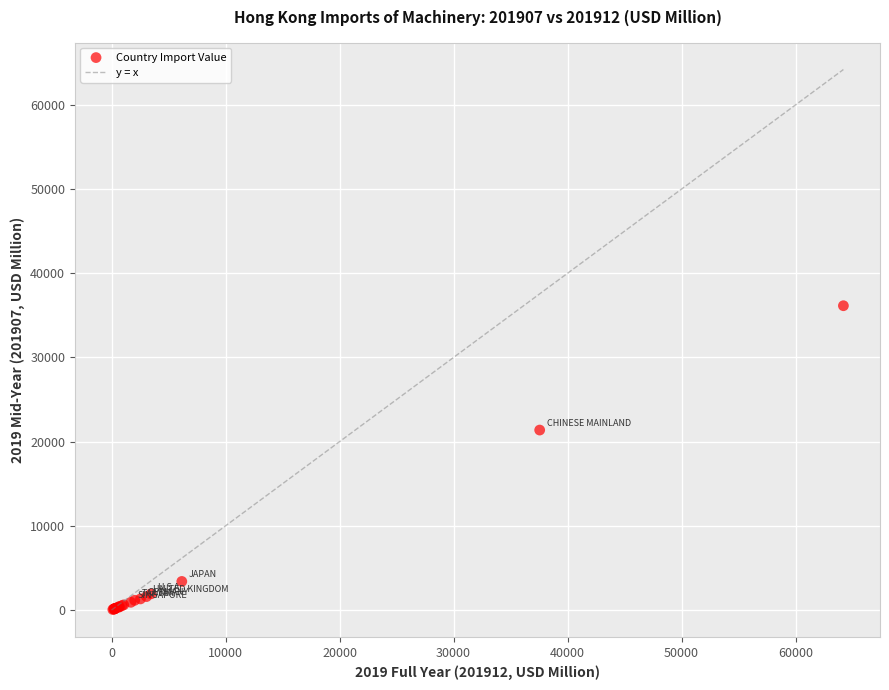

What Y value in the scatter plot is closest to 18102?

21376.1